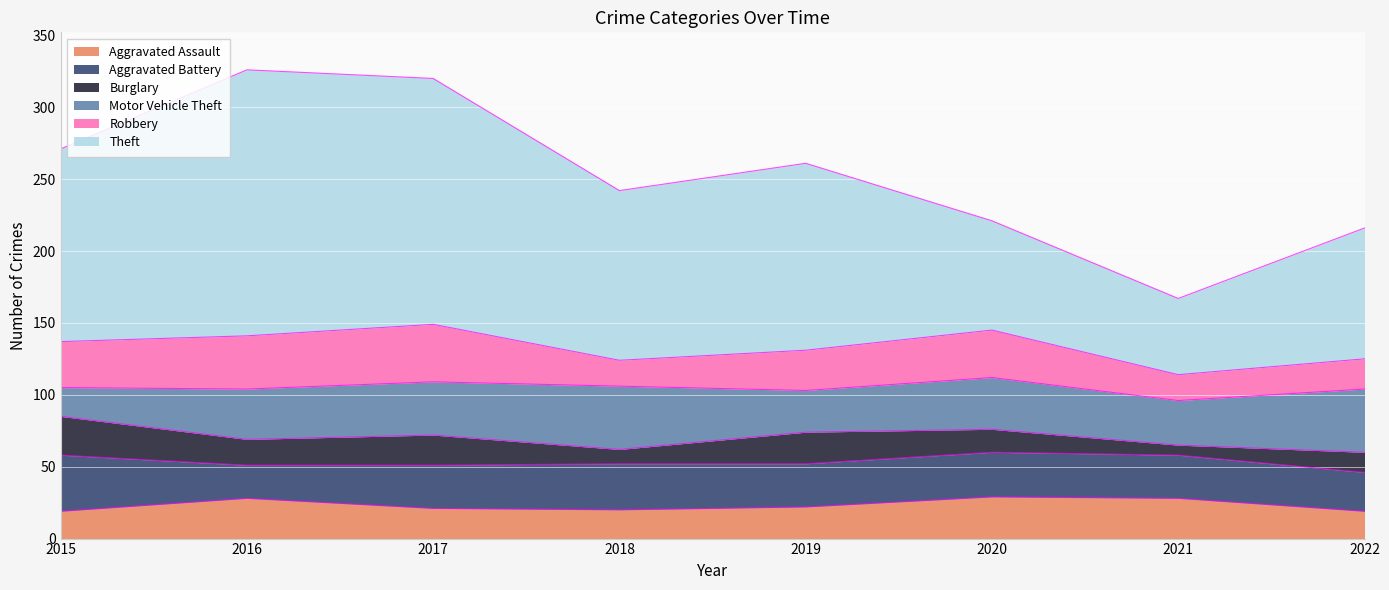

What is the total value across all series at 2020?

221